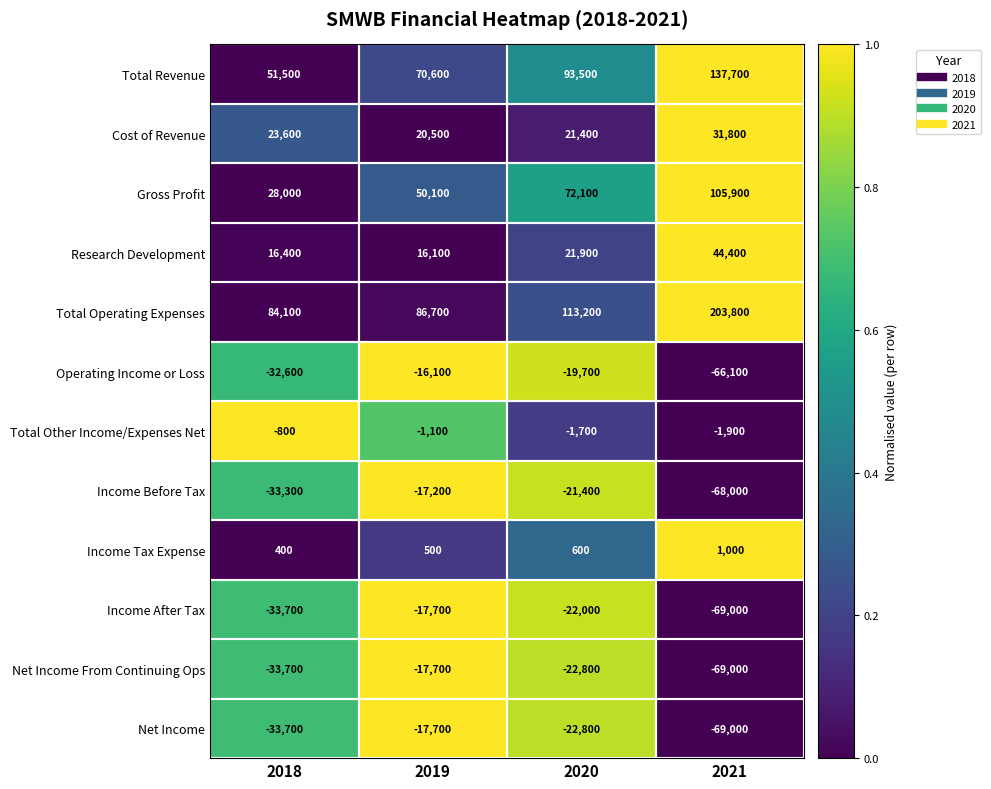

True or false: Cost of Revenue has a value of 5094 at 2019.

False